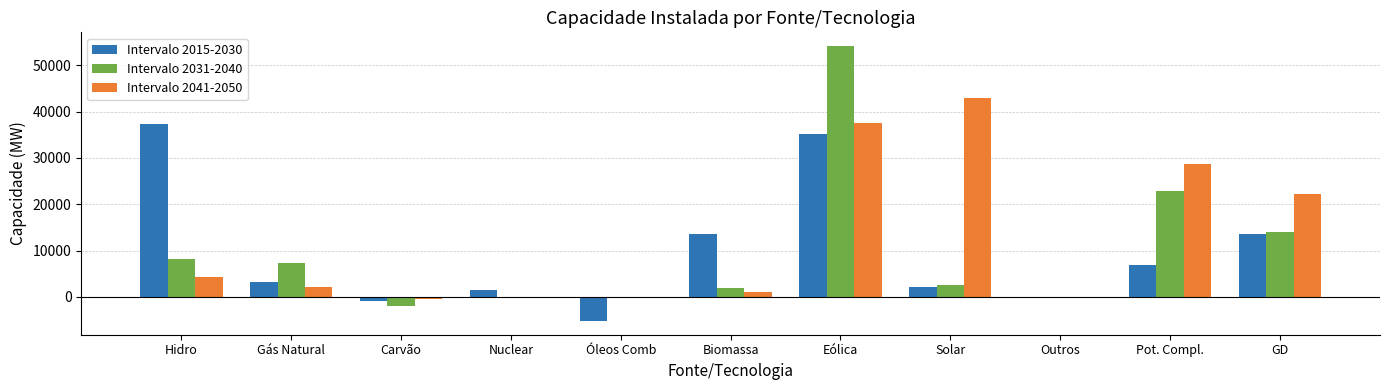

How many distinct data groups are displayed?

3